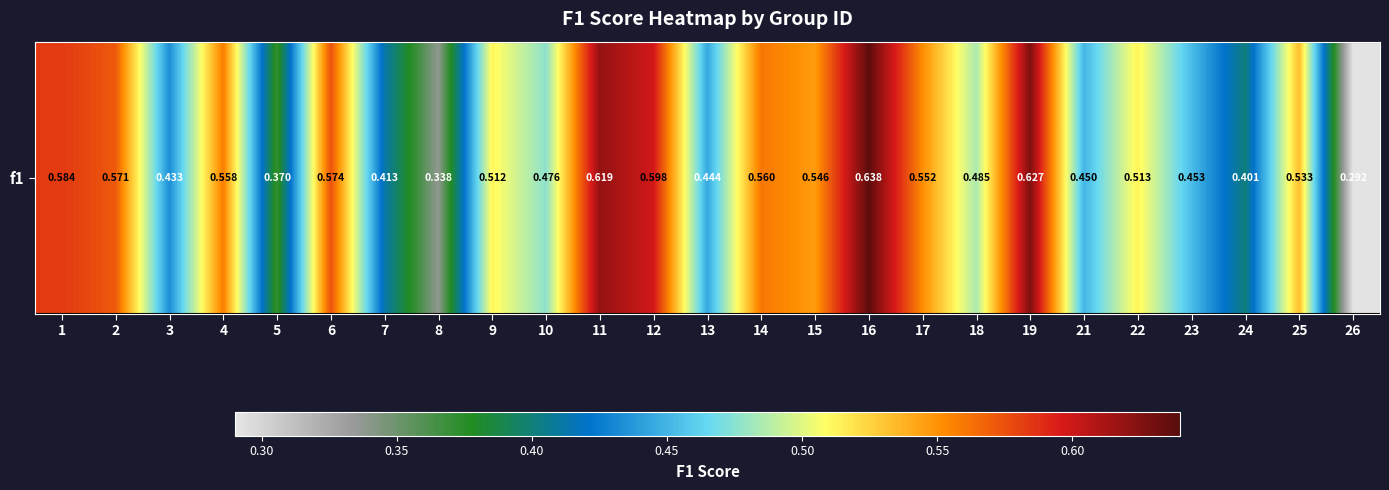

The value at 3 is 0.6. True or false?

False